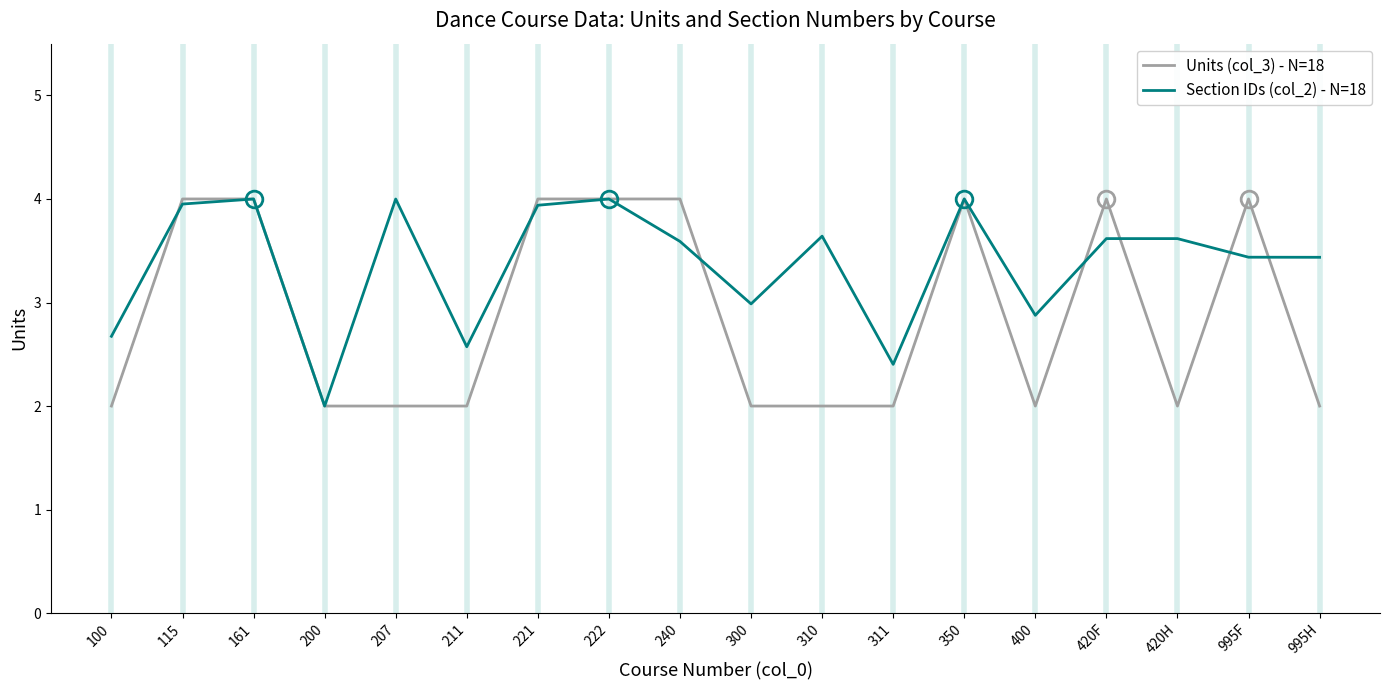

How many lines are shown in the chart?

2